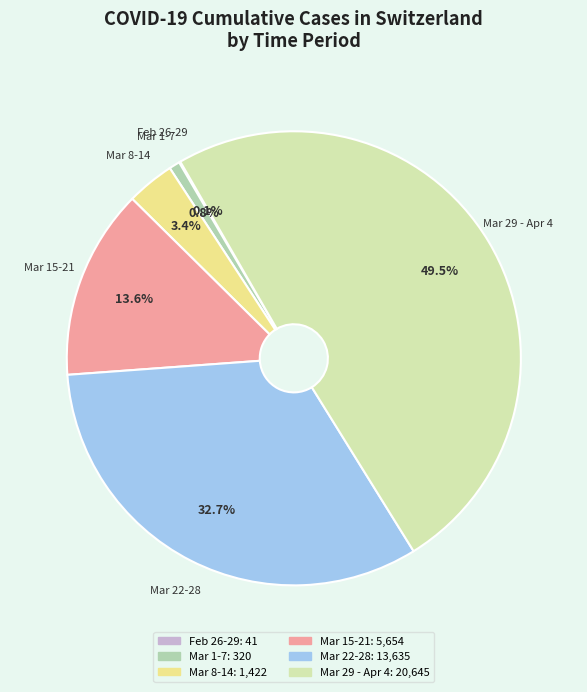

To the nearest percent, what is the average slice percentage?

17%